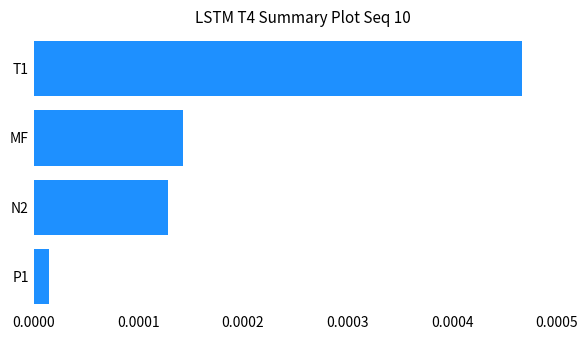

Which label corresponds to the smallest value in the chart?

P1